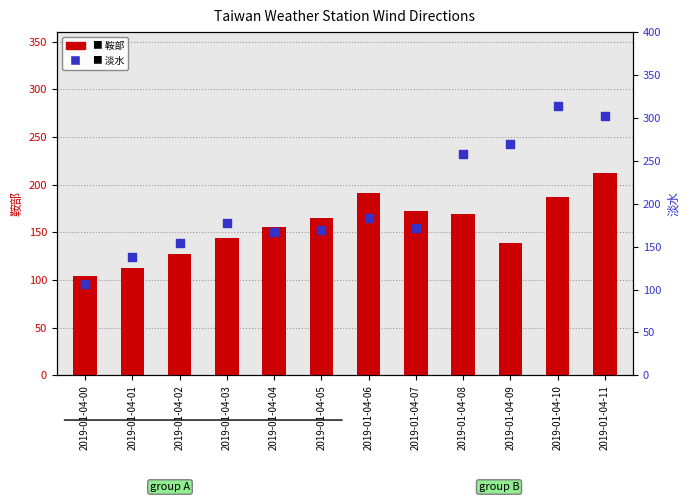

Which series has the largest total across all categories?

淡水